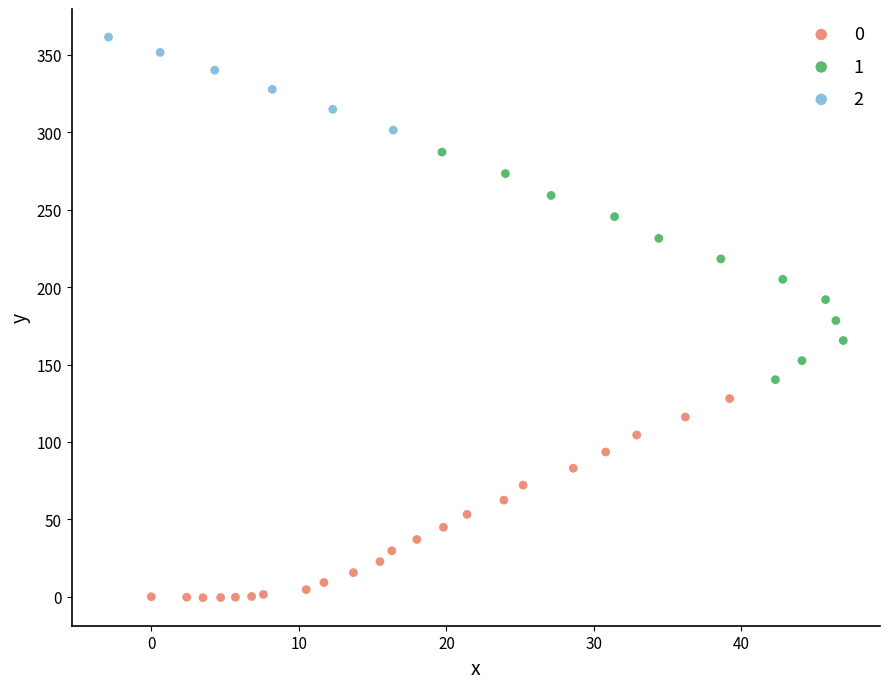

What are all the series names shown in the legend?

0, 1, 2